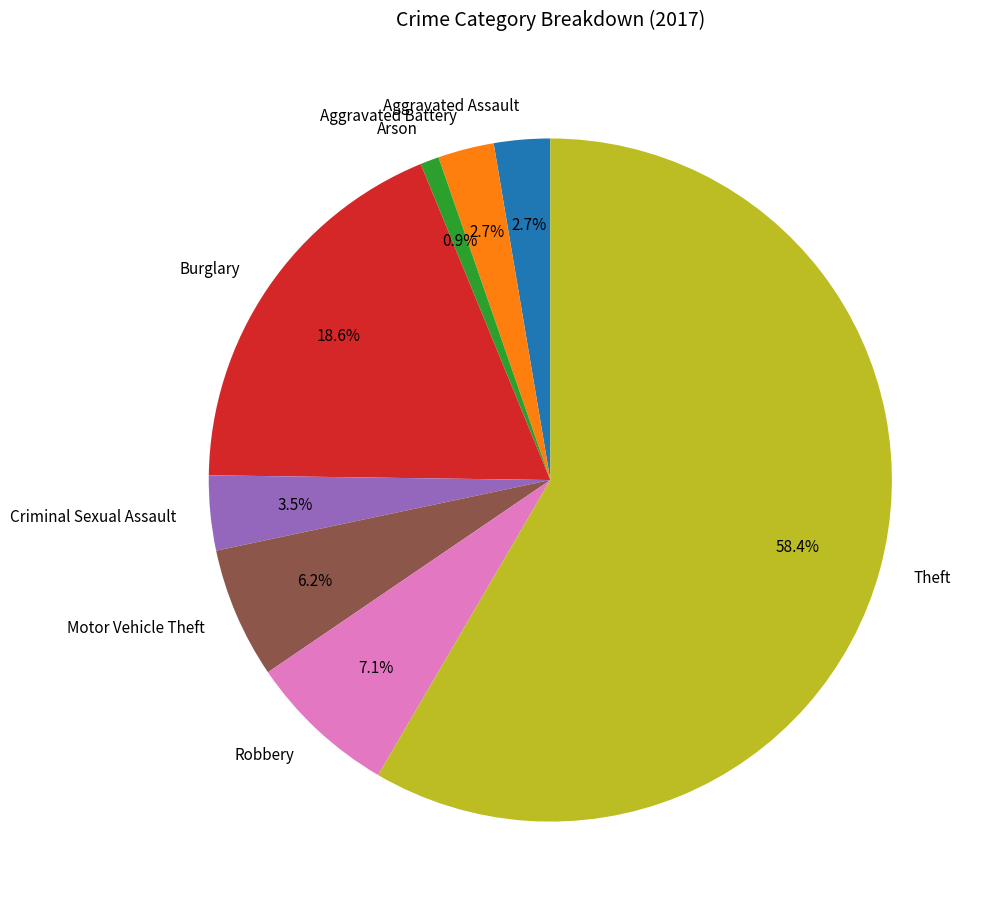

Which has a higher value, Arson or Aggravated Battery?

Aggravated Battery